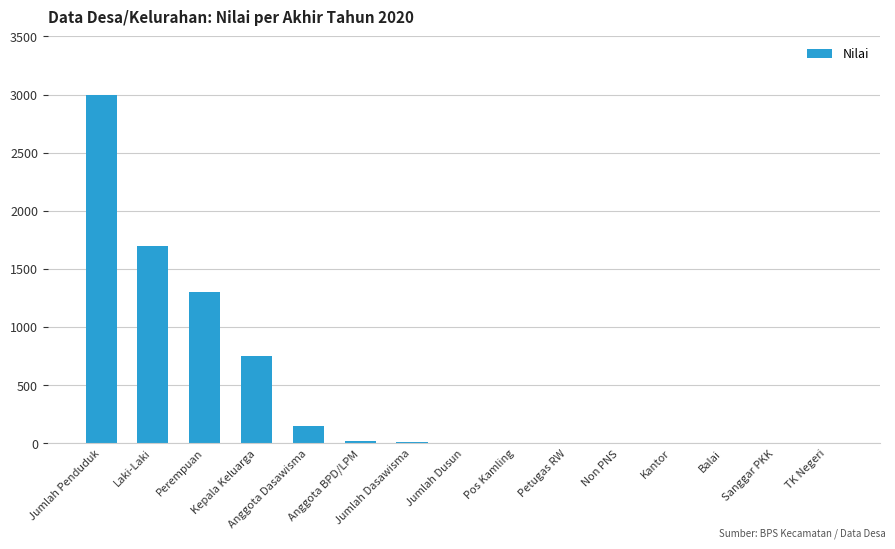

What is the greatest value displayed?

3000